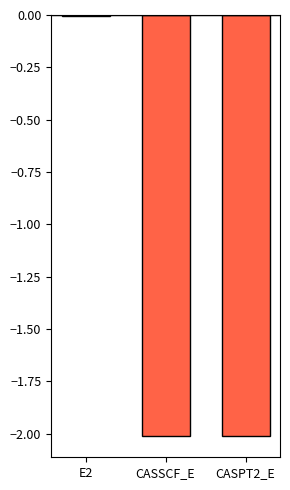

Which category has the highest value across all series?

E2